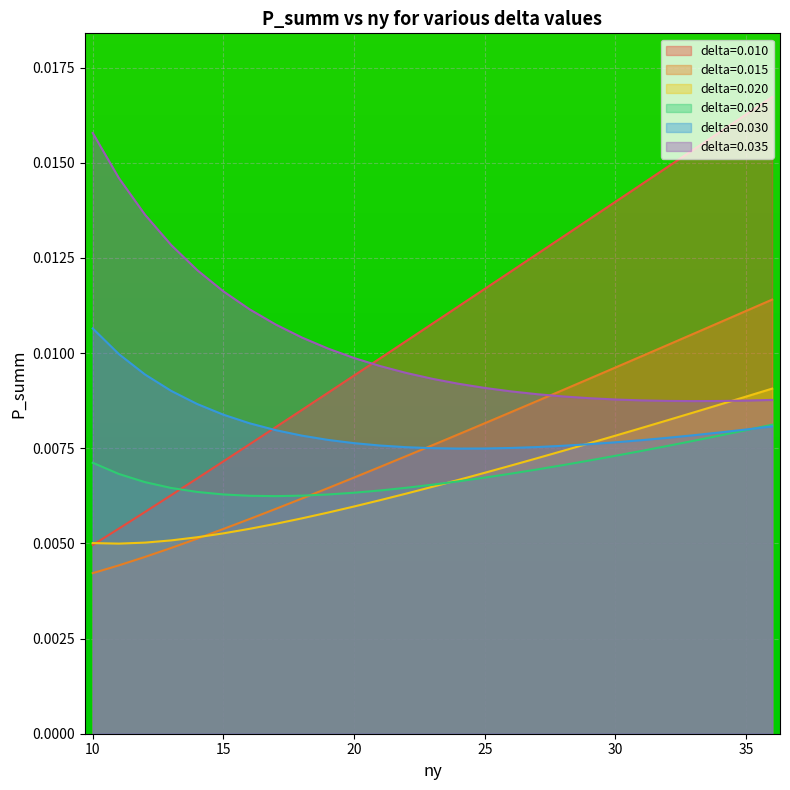

What are all the series names shown in the legend?

delta=0.010, delta=0.015, delta=0.020, delta=0.025, delta=0.030, delta=0.035